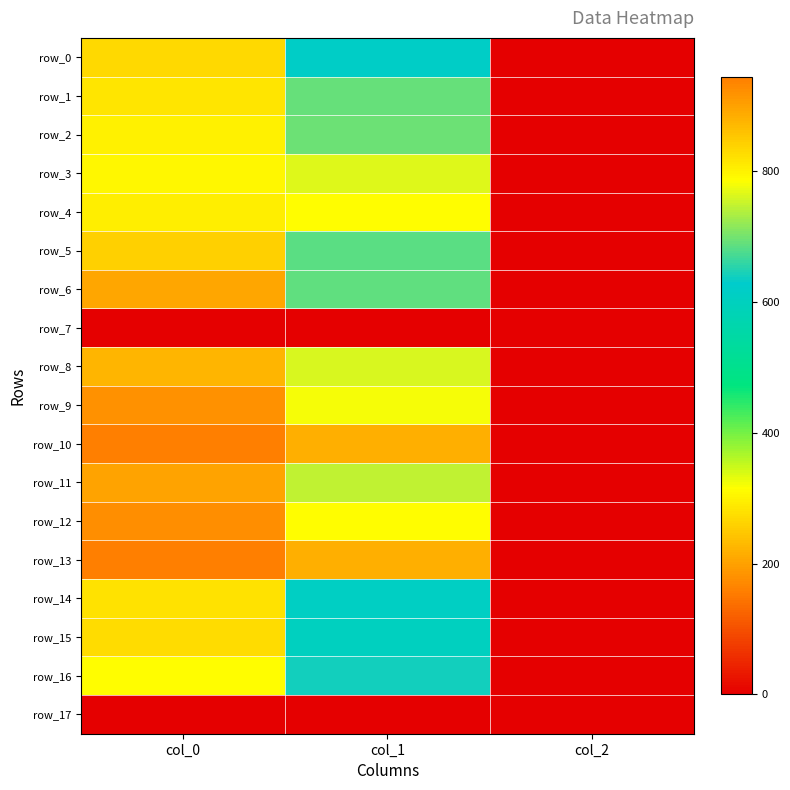

What is the approximate value of row_8 at col_1?

759.4